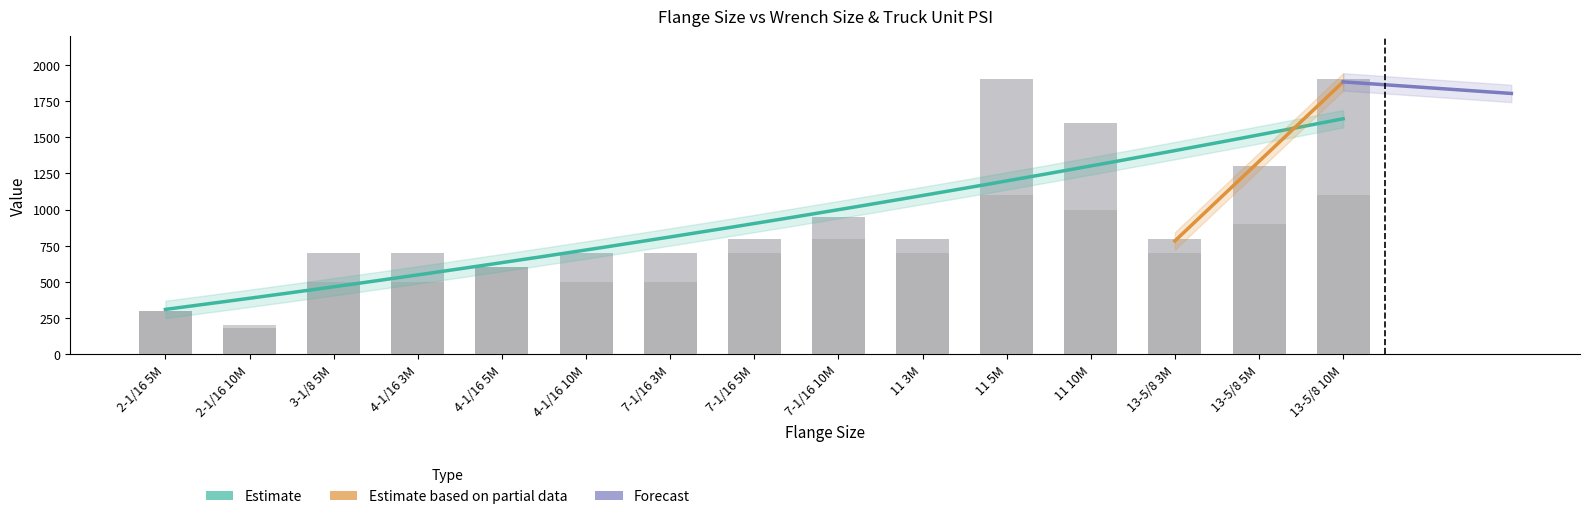

How many values in the Wrench series are below 700?

7